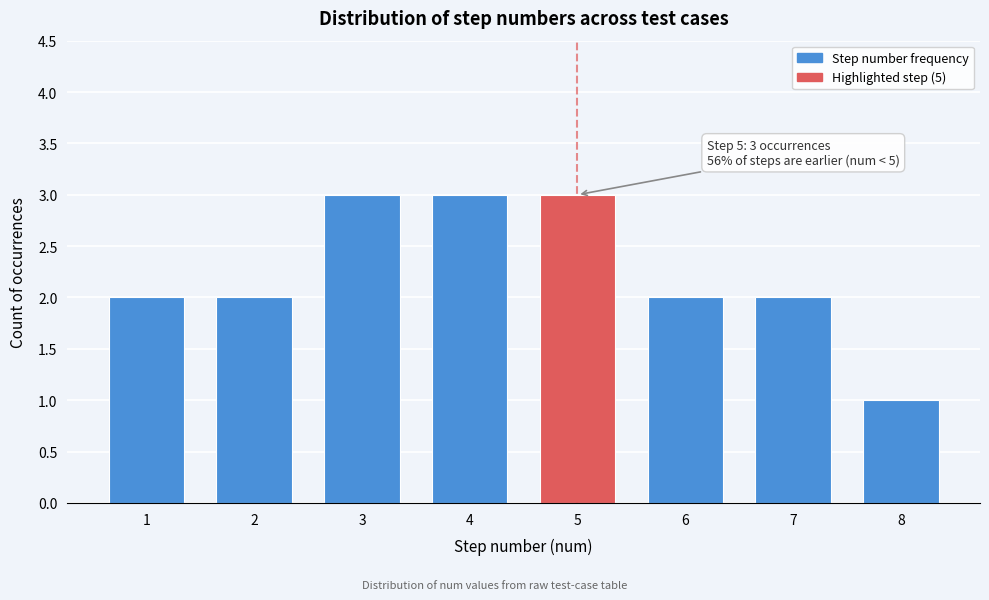

Reading left to right, transcribe all the data shown in this chart.

1=2	2=2	3=3	4=3	5=3	6=2	7=2	8=1